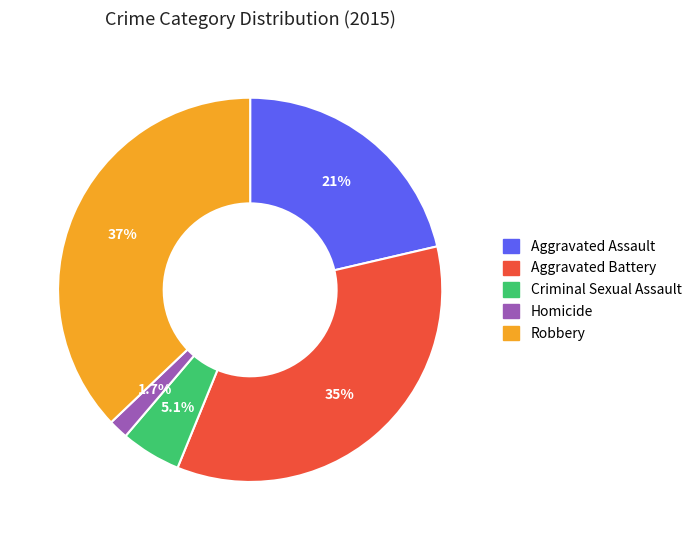

To the nearest percent, what portion does Homicide represent?

2%